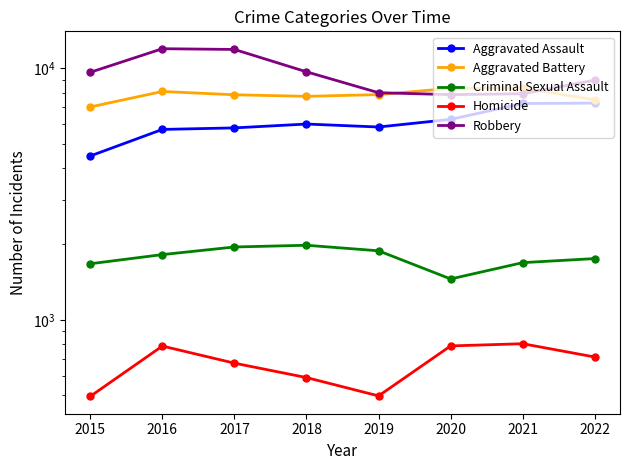

At which category is the sum across all series the highest?

2016